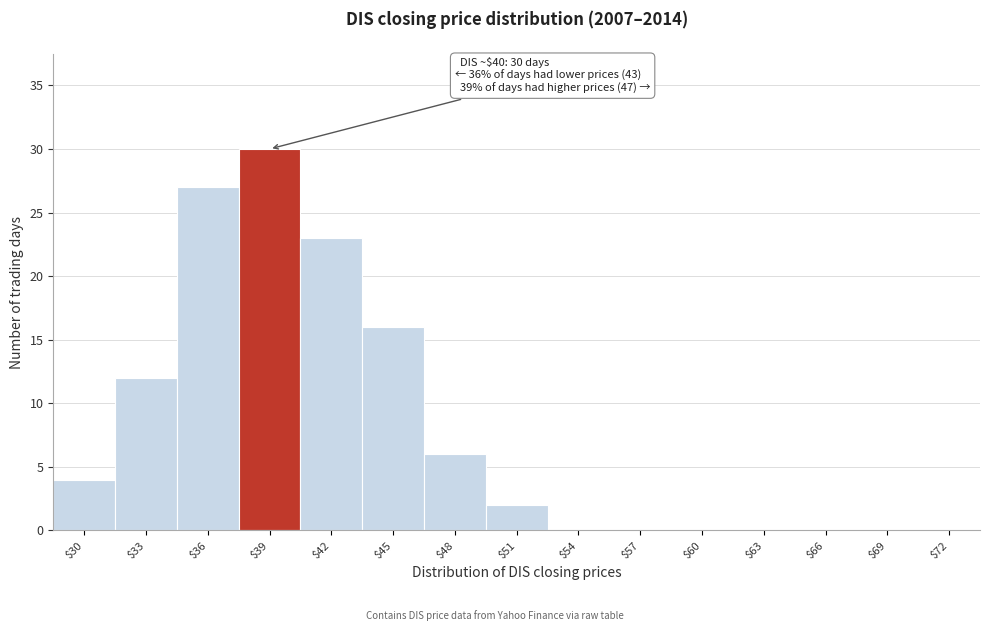

Which category has the highest value across all series?

$39